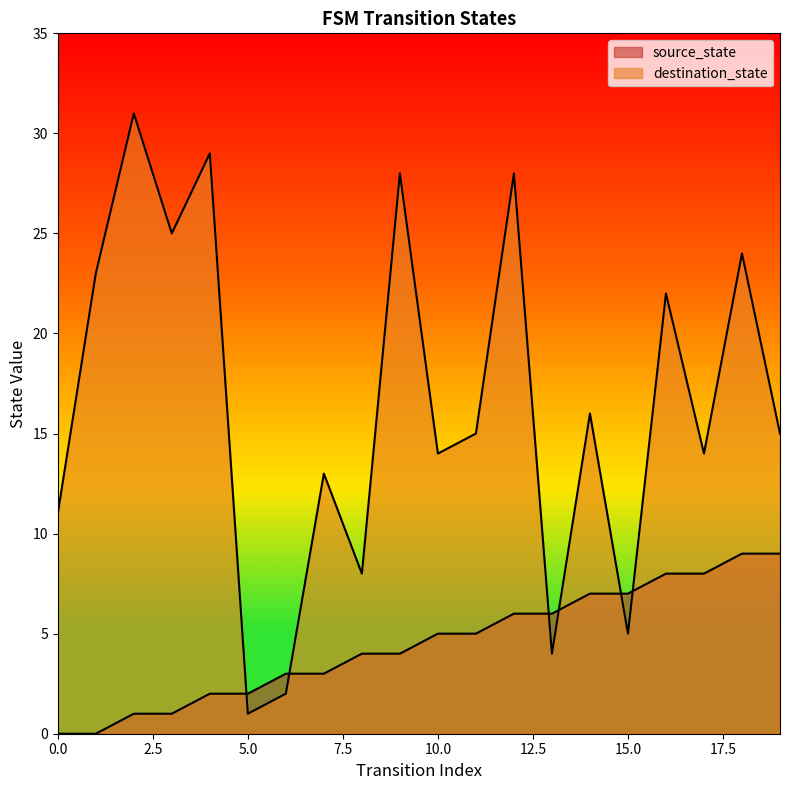

List the series in order of their peak value, lowest first.

source_state, destination_state